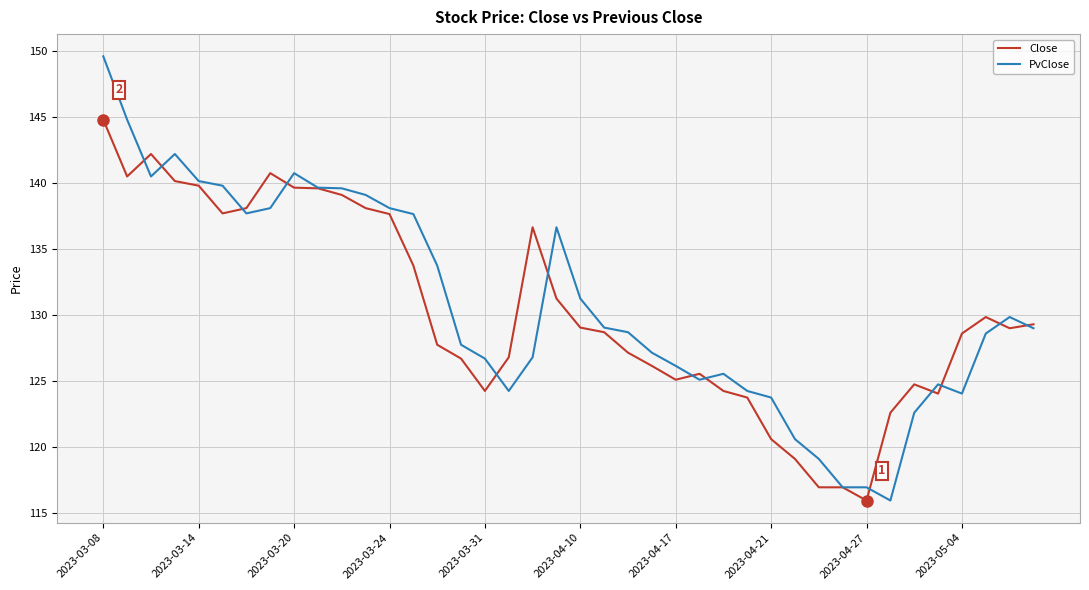

List the series in order of their peak value, lowest first.

Close, PvClose